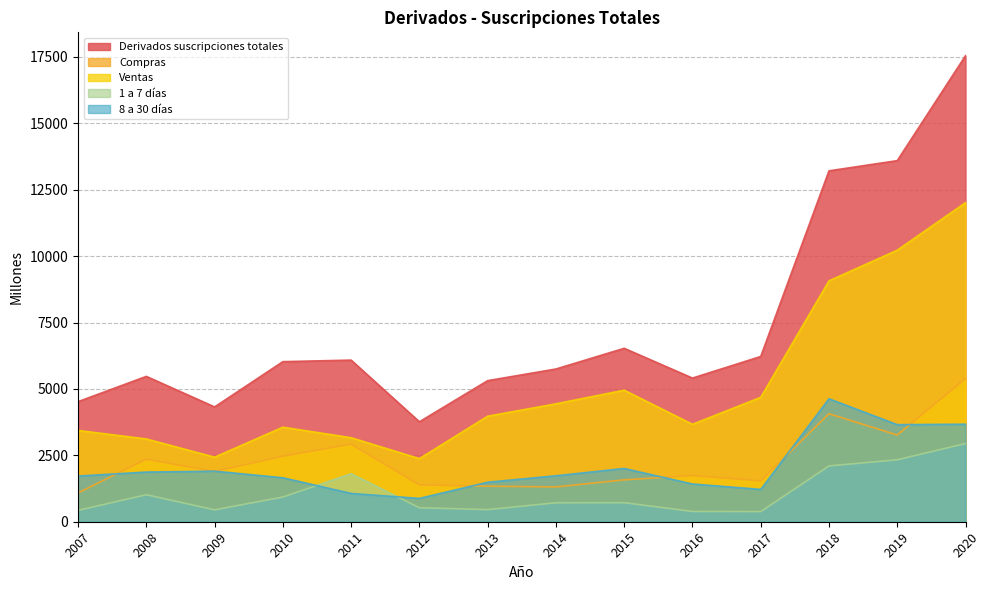

True or false: Compras has more than 0 interior local peaks.

True